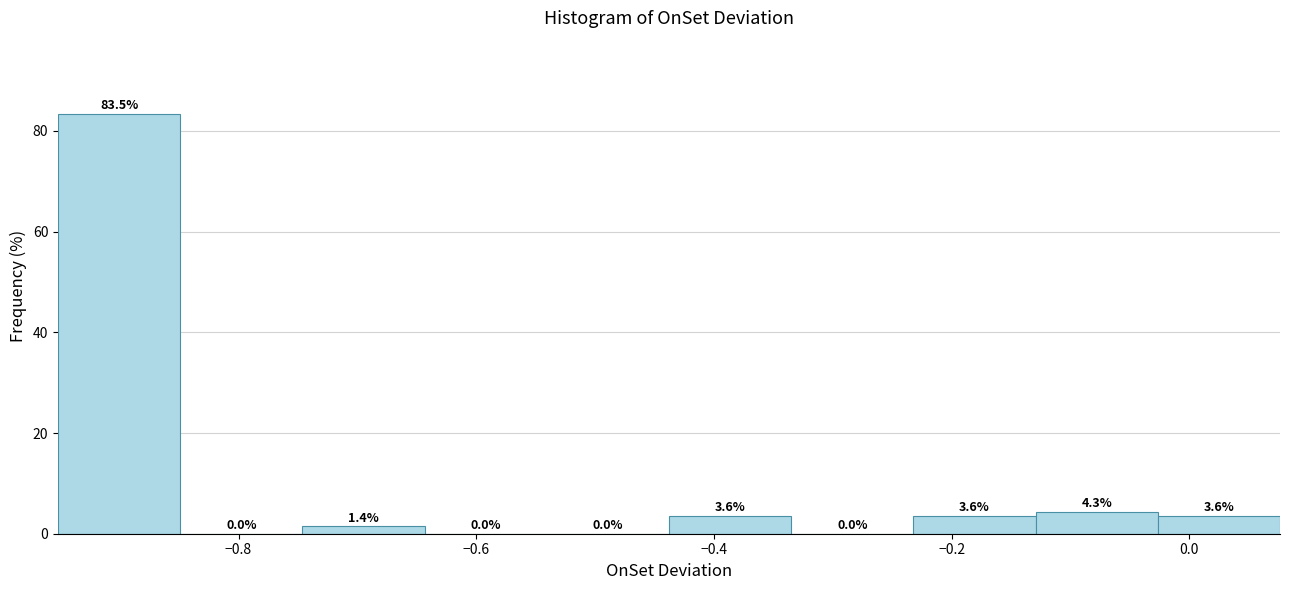

Reading left to right, list every bar in this chart as the range it spans on the x-axis followed by its height. The bar edges are not printed on the chart, so give them approximately, as read against the axis.

-0.96 to -0.84: 83.5
-0.84 to -0.74: 0.0
-0.74 to -0.64: 1.4
-0.64 to -0.54: 0.0
-0.54 to -0.44: 0.0
-0.44 to -0.34: 3.6
-0.34 to -0.24: 0.0
-0.24 to -0.12: 3.6
-0.12 to -0.02: 4.3
-0.02 to 0.08: 3.6